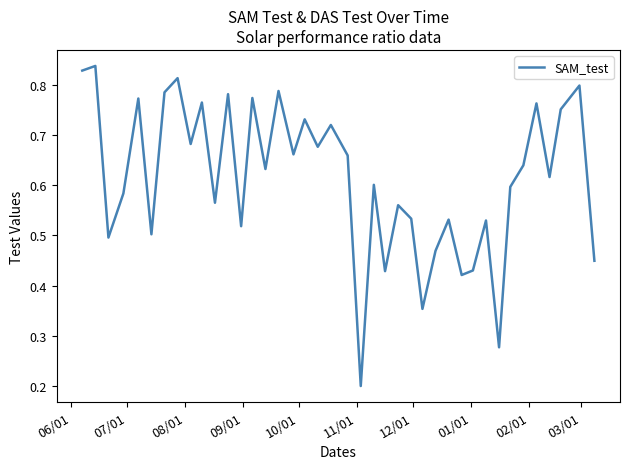

What is the value of the 11th point from the left?

0.6